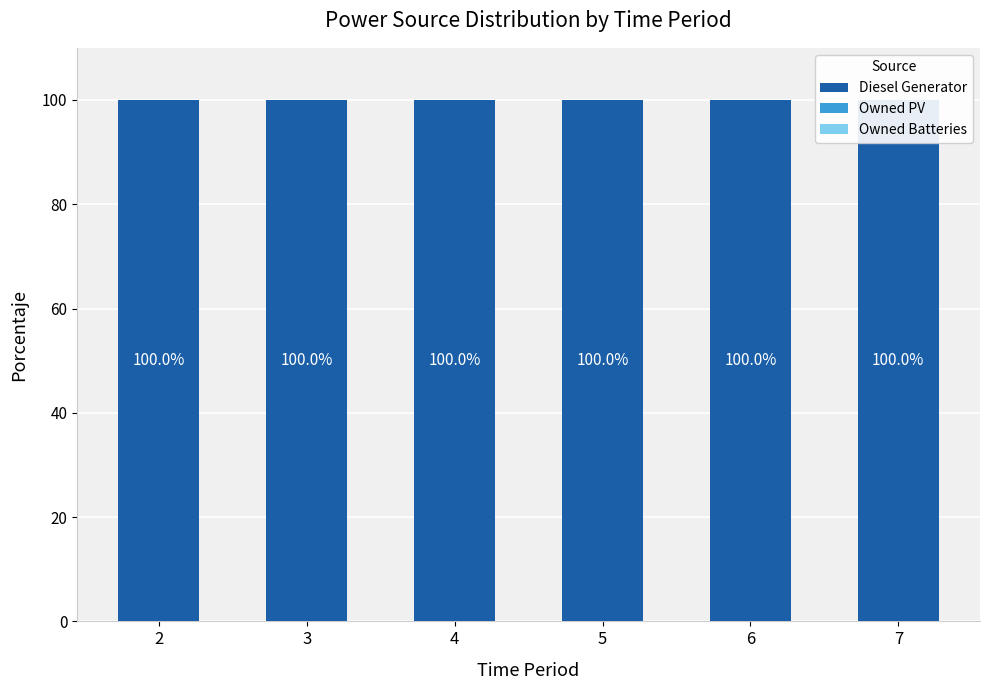

How many distinct data groups are displayed?

3